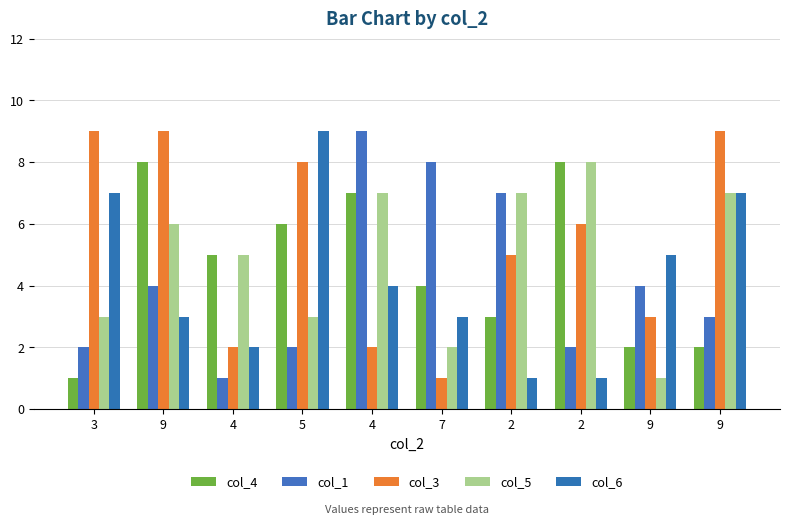

Is it true that col_4 equals 2 at 9?

True